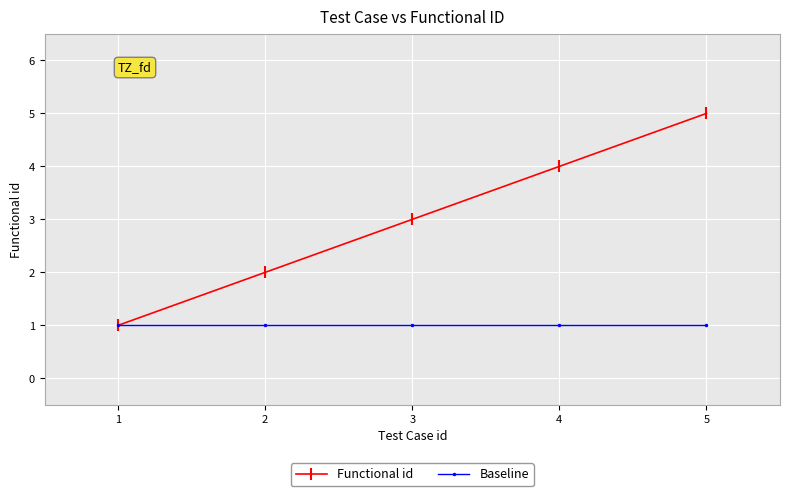

Count the Functional id values in the range 2 to 4.

3